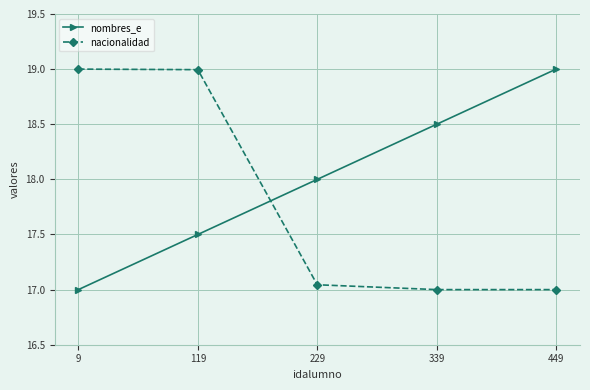

What is the sum of all nacionalidad values?

89.0